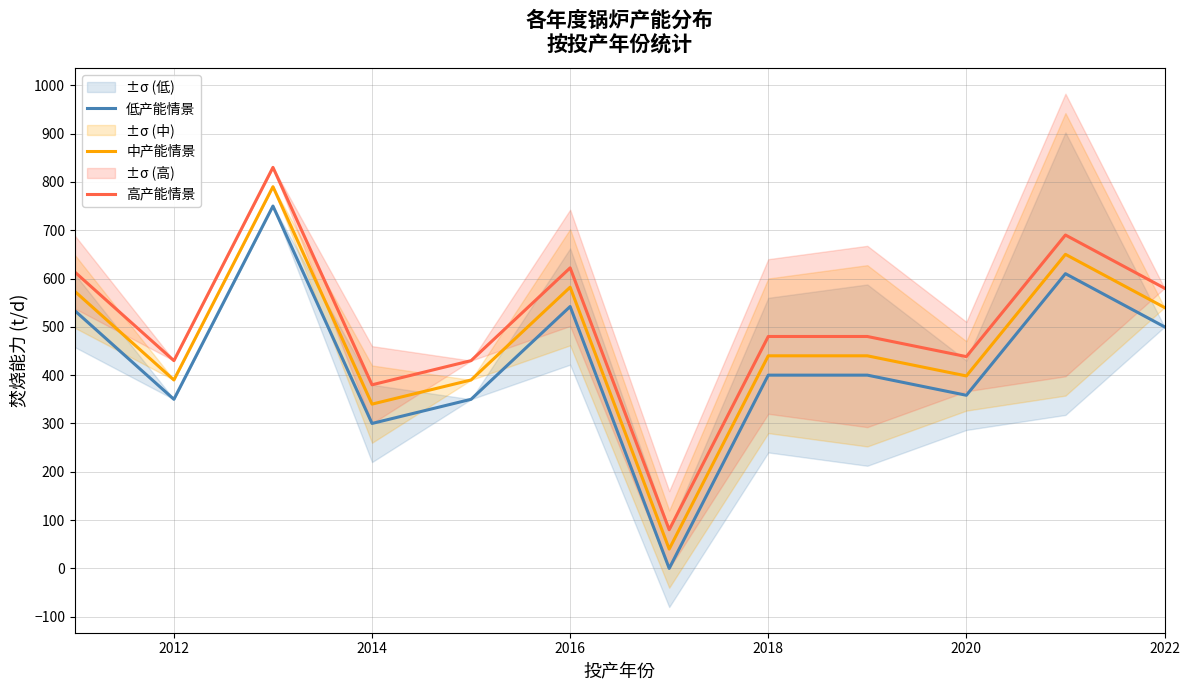

Read the 中产能情景 value at 2020.

398.3